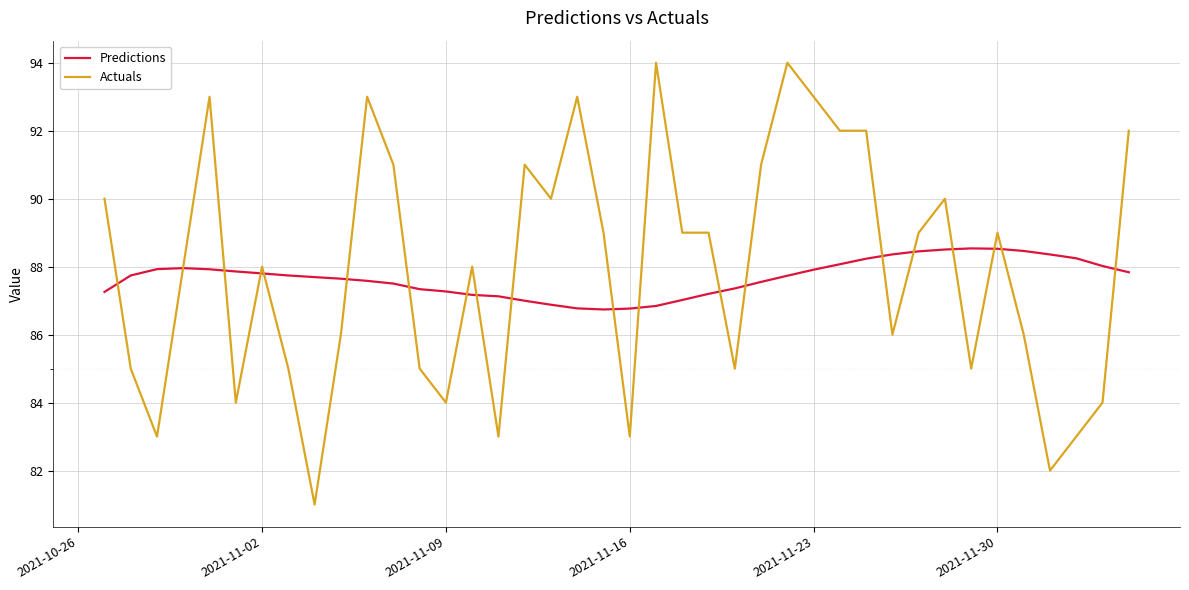

Which series has the largest range (max minus min)?

Actuals